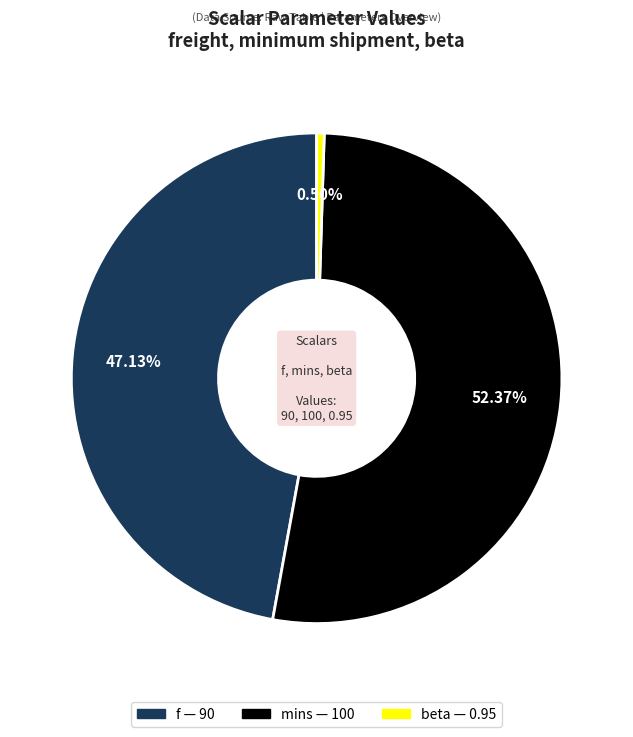

Which slice is the largest?

mins